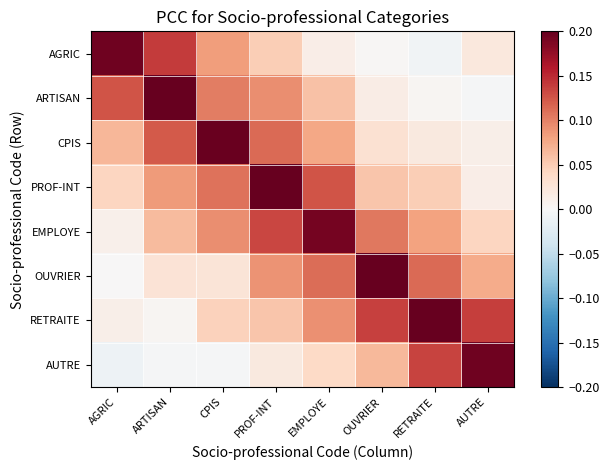

At ARTISAN, list the series in order from largest to smallest.

ARTISAN, AGRIC, CPIS, PROF-INT, EMPLOYE, OUVRIER, RETRAITE, AUTRE